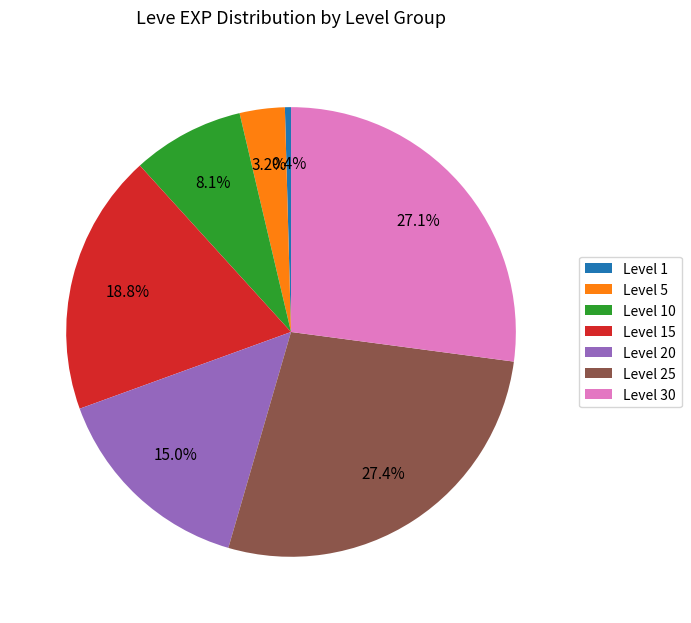

Which has a higher value, Level 1 or Level 5?

Level 5